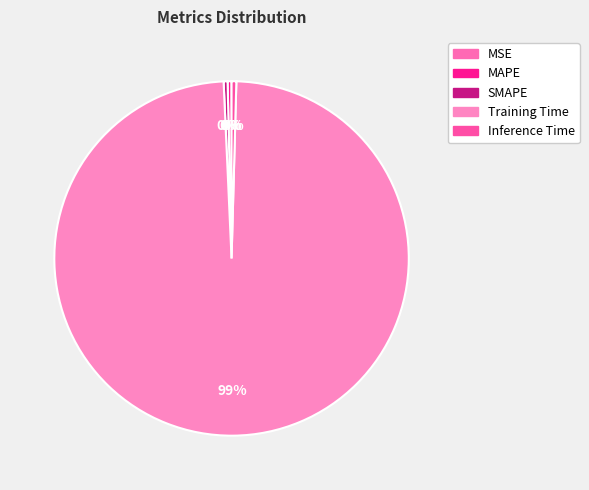

Is there any slice that represents more than half of the pie?

Yes